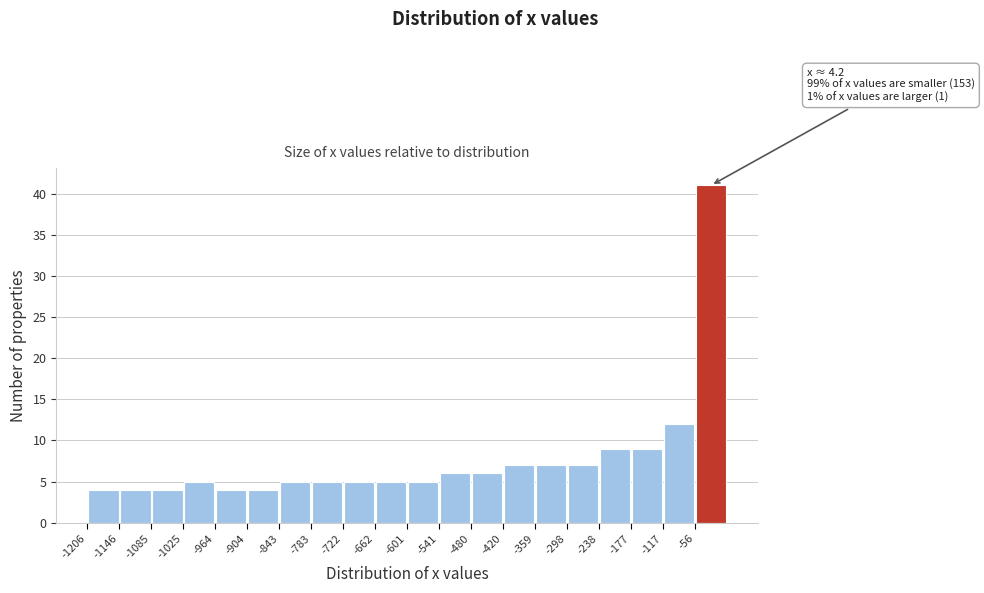

Over which range of the x-axis is the bar tallest?

-60 to 0